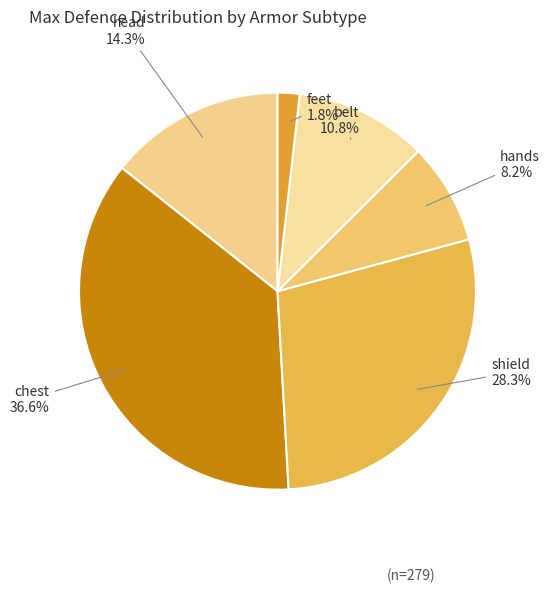

How many slices are in this pie chart?

6